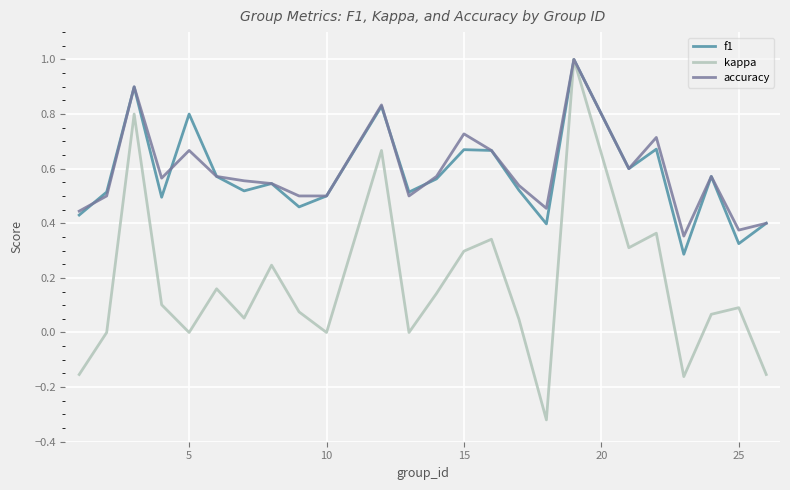

True or false: f1 has more than 0 points higher than both neighbors.

True